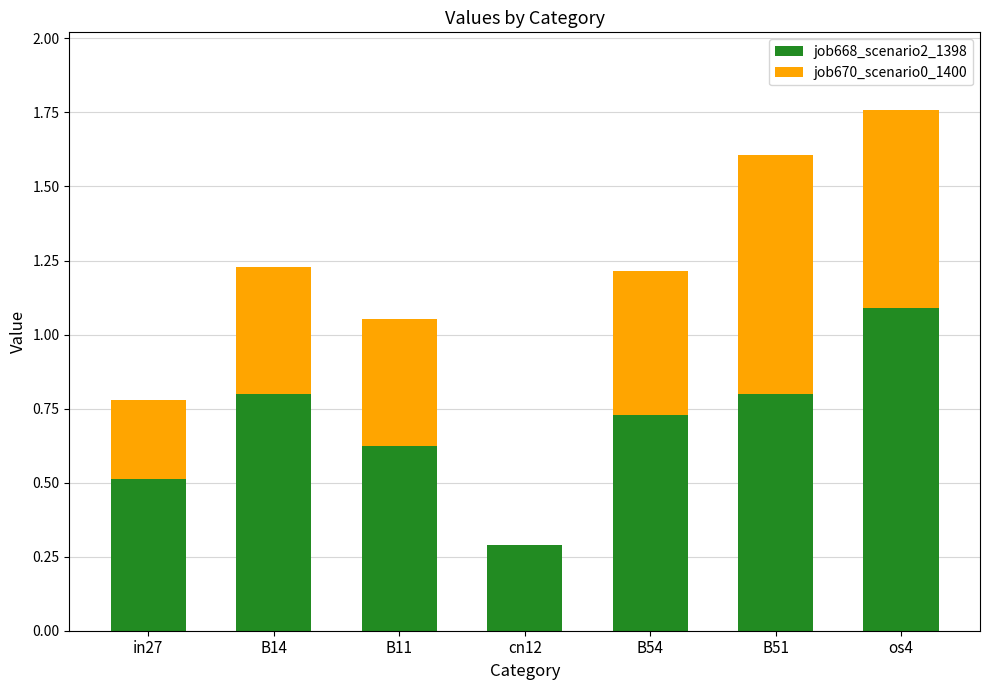

What value does the job668_scenario2_1398 series have at B14?

0.8